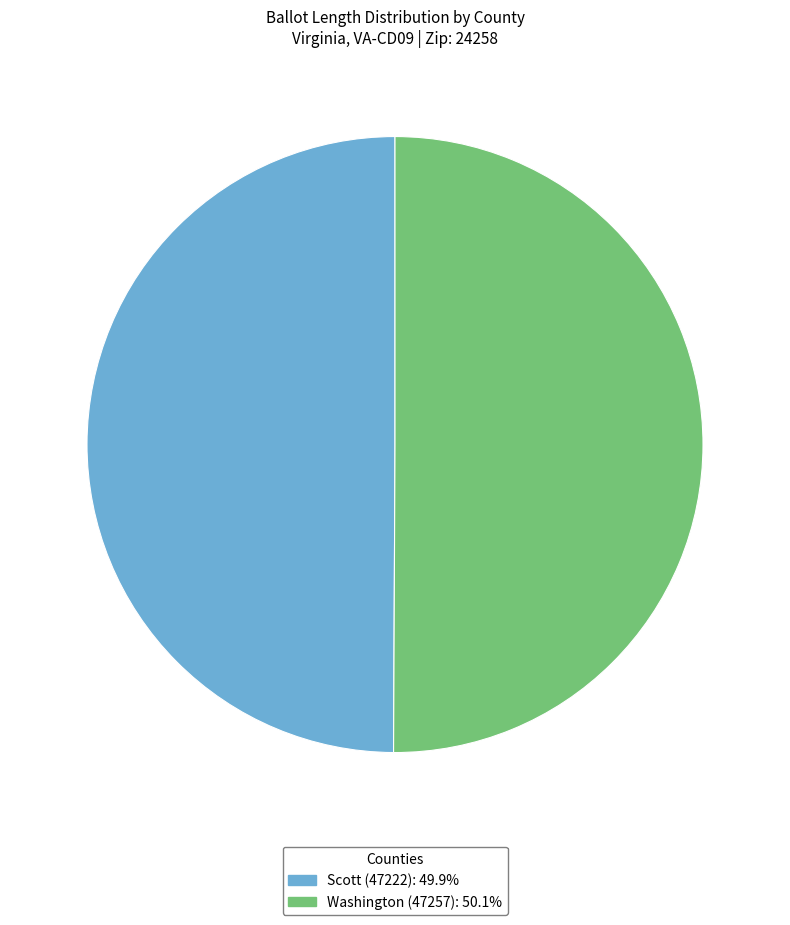

Approximately how many times larger is the value at Washington (47257) compared to Scott (47222)?

1.0